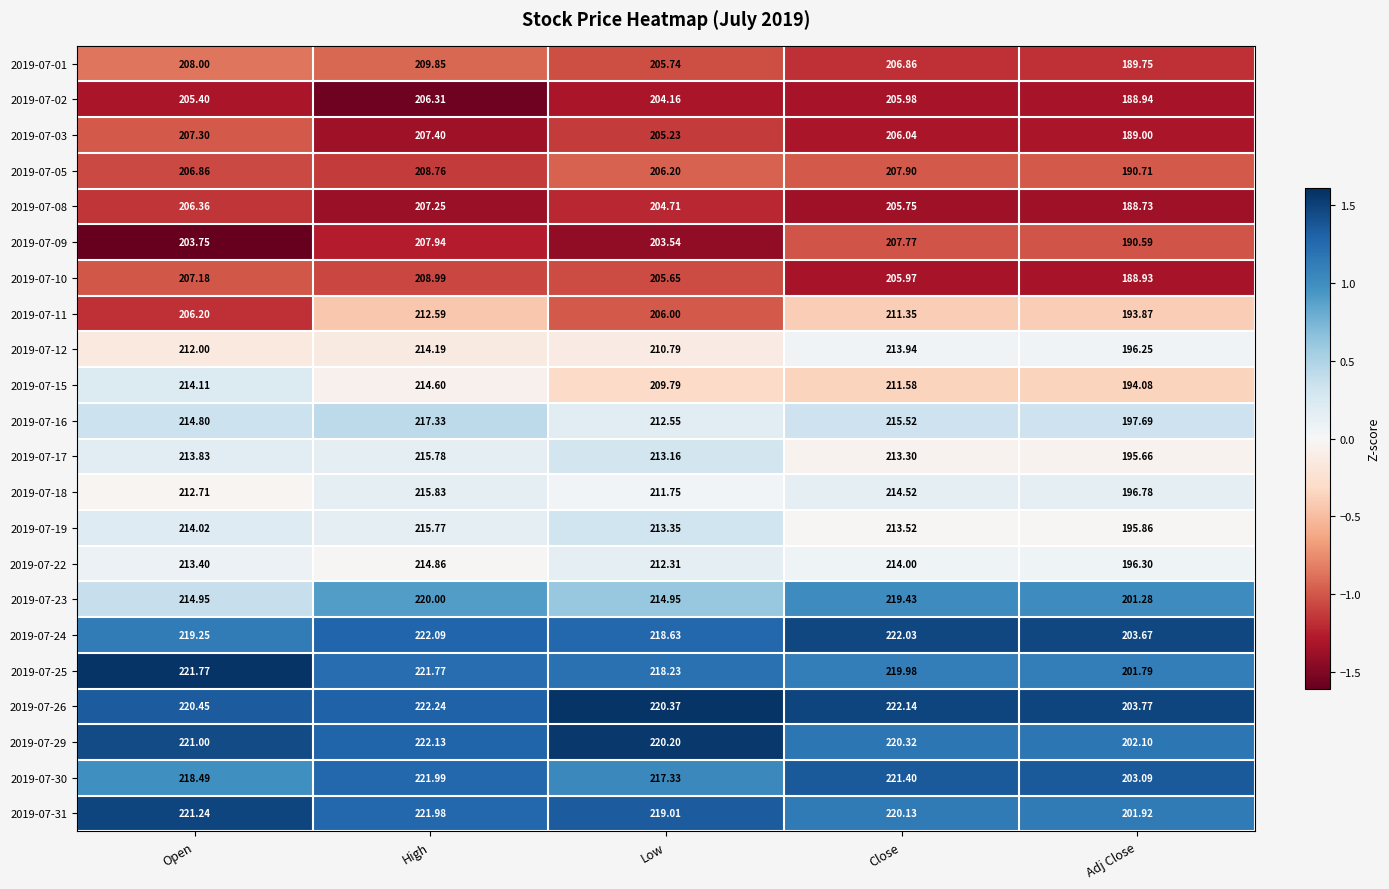

At which category is the sum across all series the highest?

High